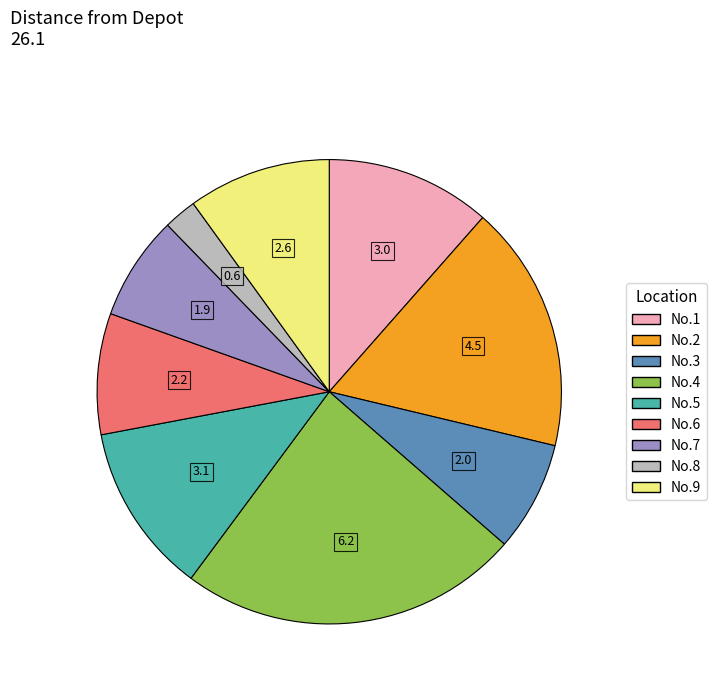

True or false: No.5 accounts for 12% of the total.

True